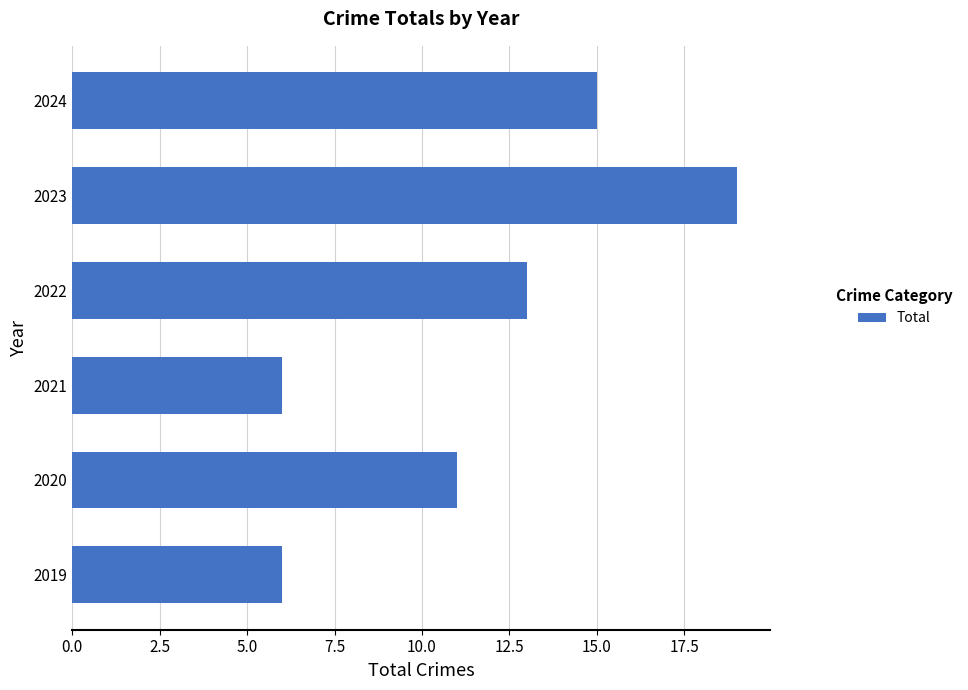

True or false: the data shows 9 at 2019.

False